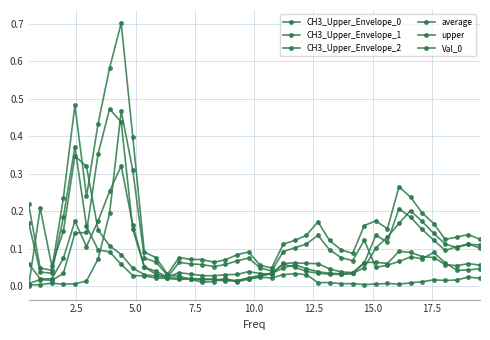

Is this an area chart (filled region under the line)?

No